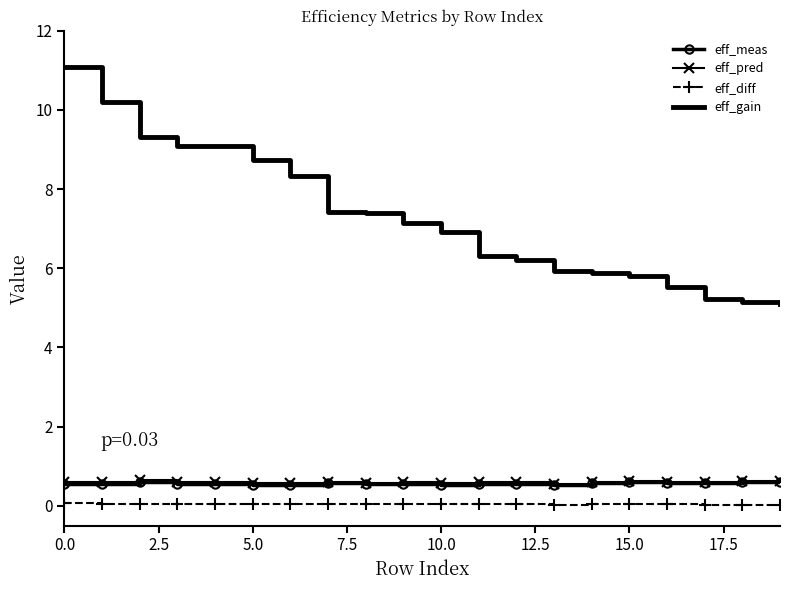

What is the minimum value for eff_pred?

0.6